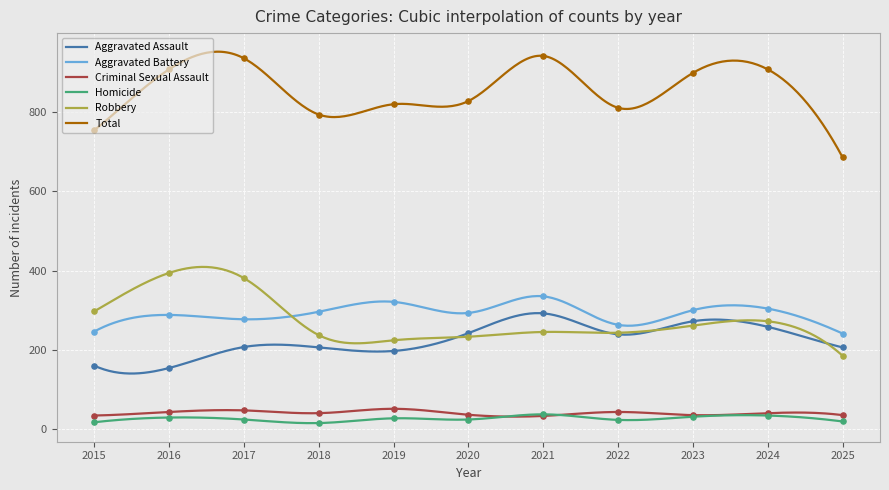

Which series reaches the minimum Y coordinate?

Homicide